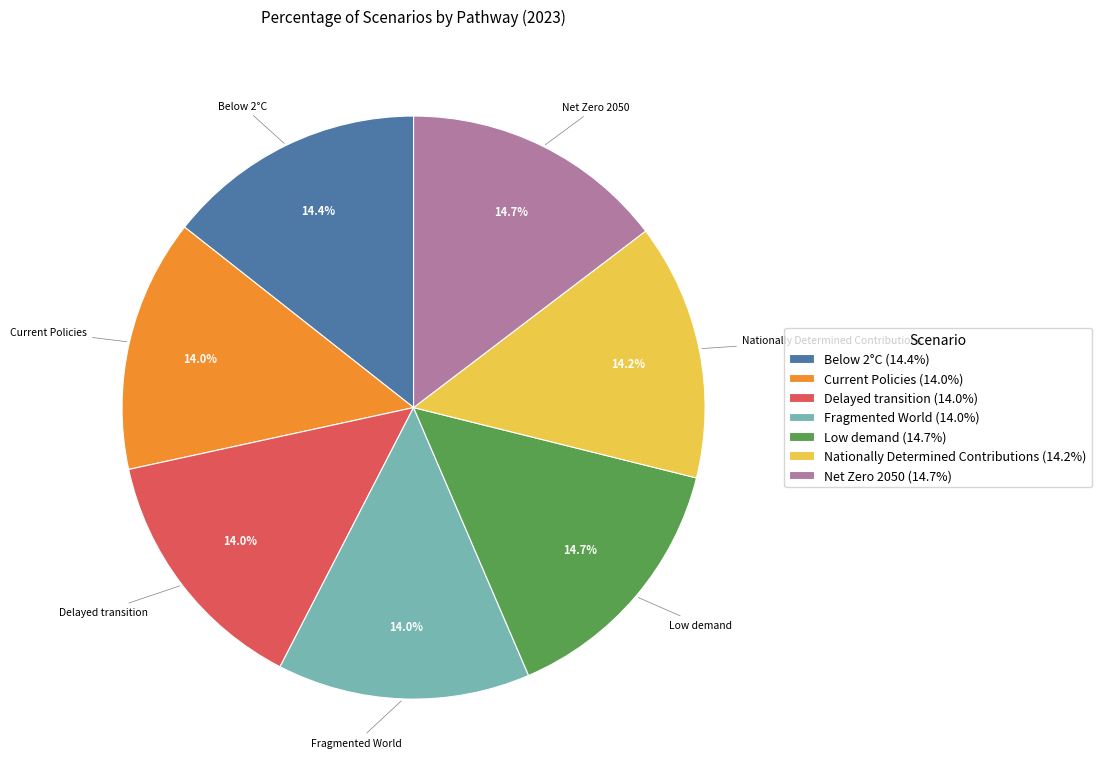

How many segments does this pie chart have?

7